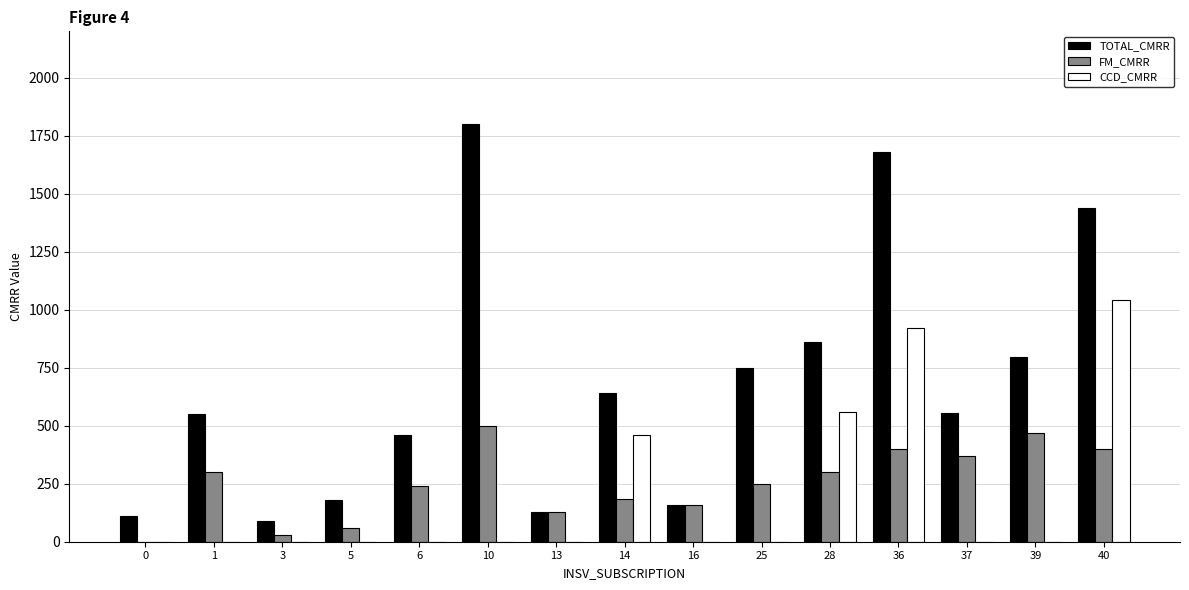

Are the bars horizontal?

No